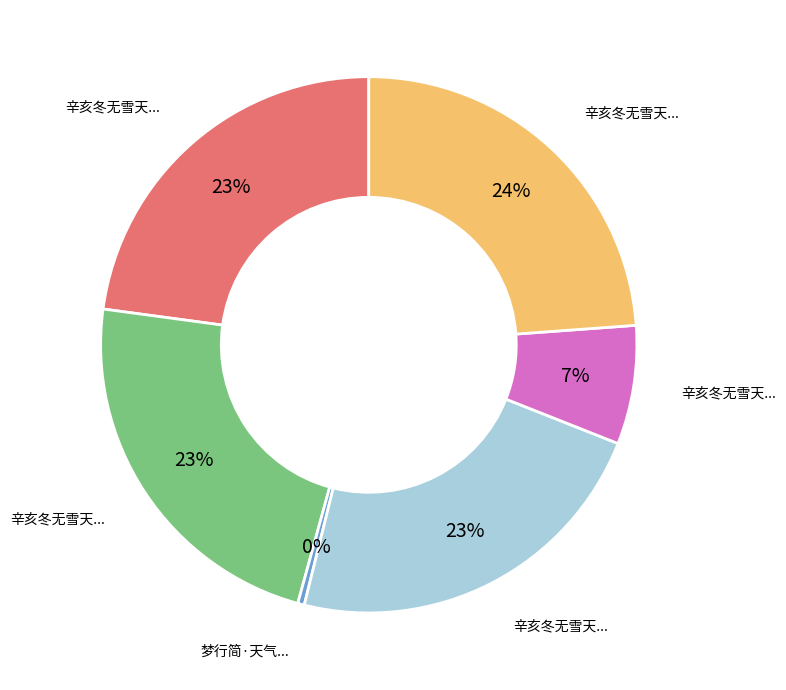

Is there a majority slice in this chart?

No